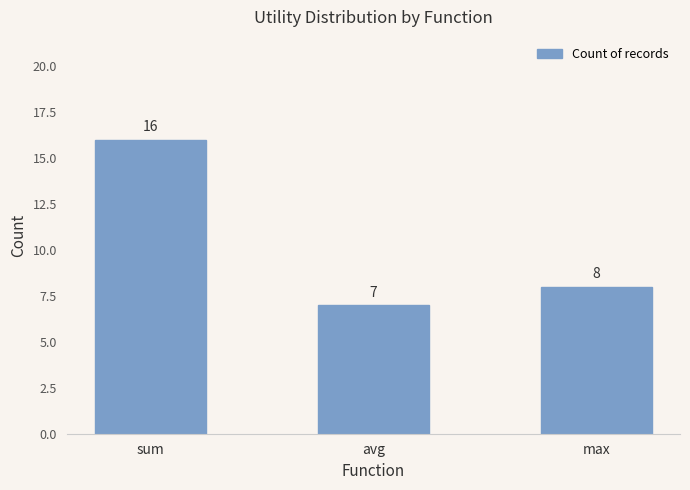

Count the values in the range 7 to 16.

3